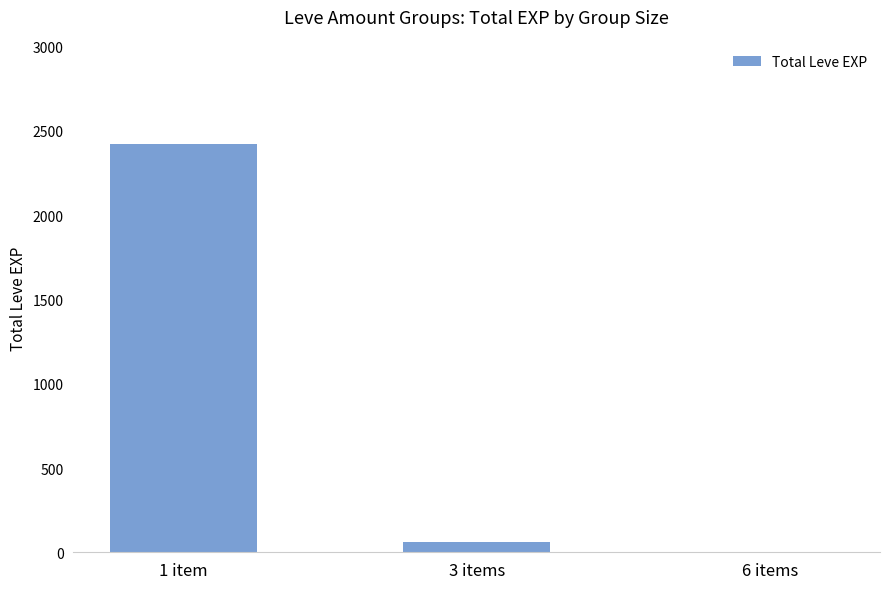

Reading left to right, transcribe all the data shown in this chart.

1 item=2420	3 items=61	6 items=2